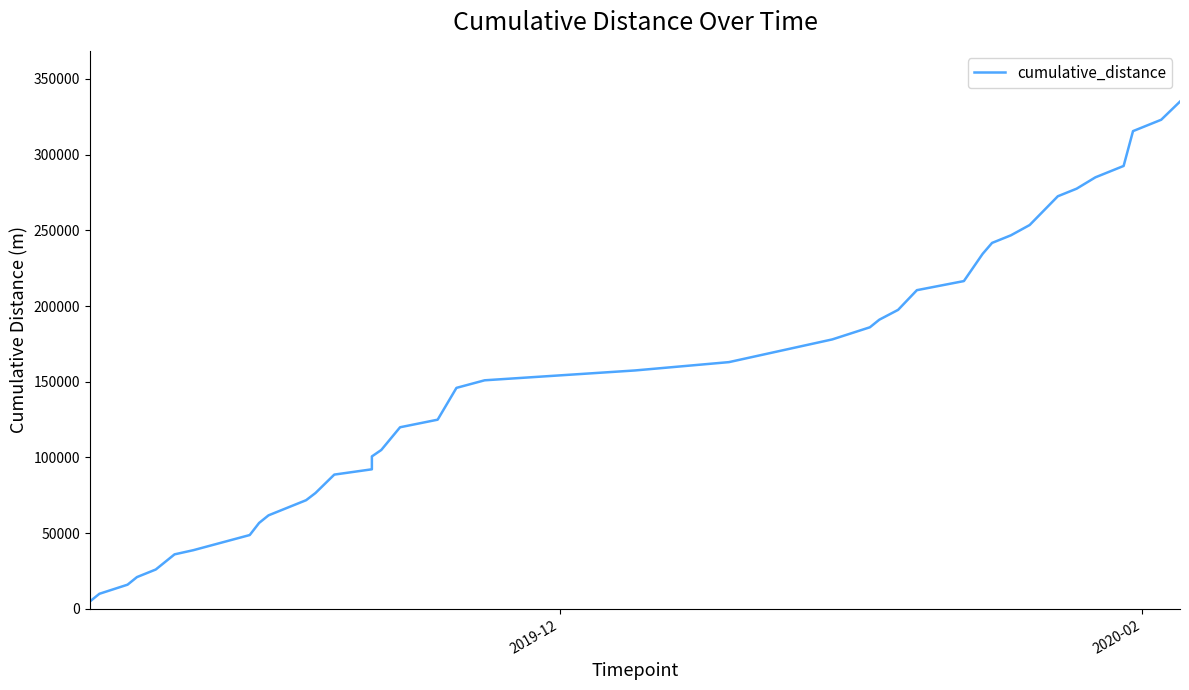

Reading right to left, list all the values displayed in this chart.

334957	322957	315457	292457	284957	277457	272457	253457	246657	241657	234457	216457	210457	197457	190957	185957	177957	162957	157457	150957	145957	124957	119957	104957	100707	92207	88707	76557	71807	66807	61807	56807	48807	38807	36057	26051	21051	16040	10019	5000